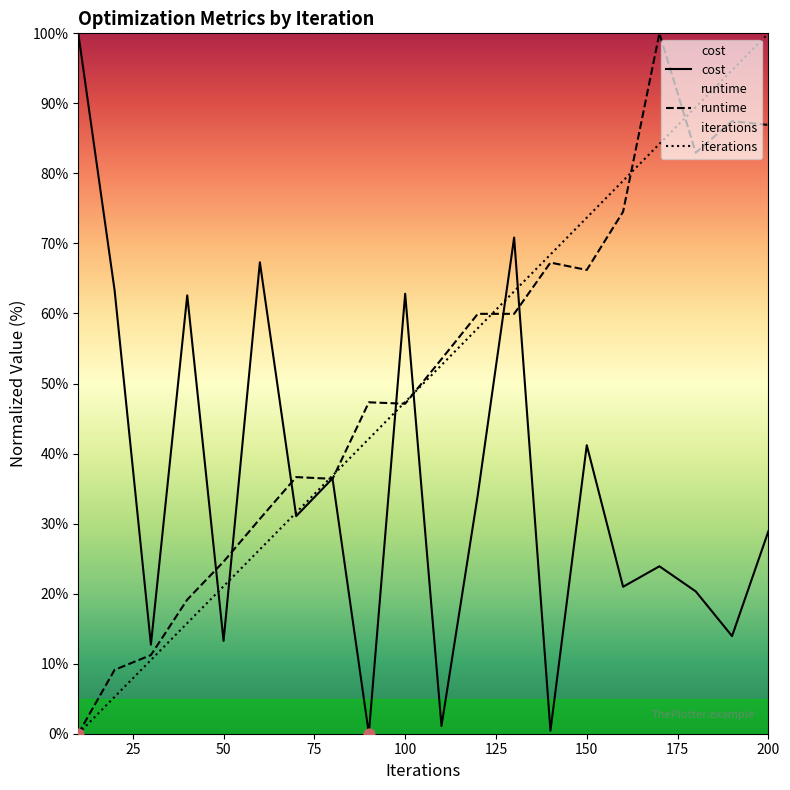

Which series reaches the minimum Y coordinate?

cost